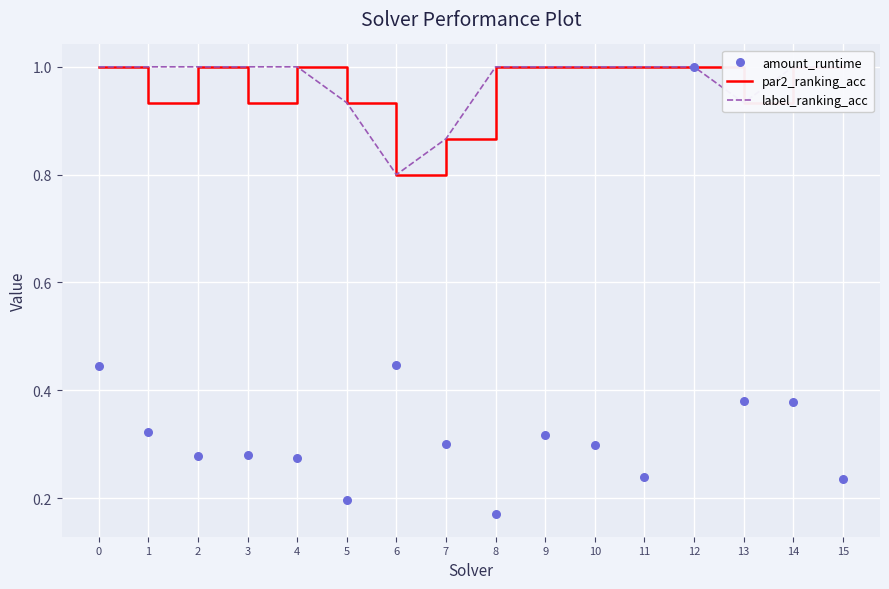

Which series has the largest total across all categories?

label_ranking_acc